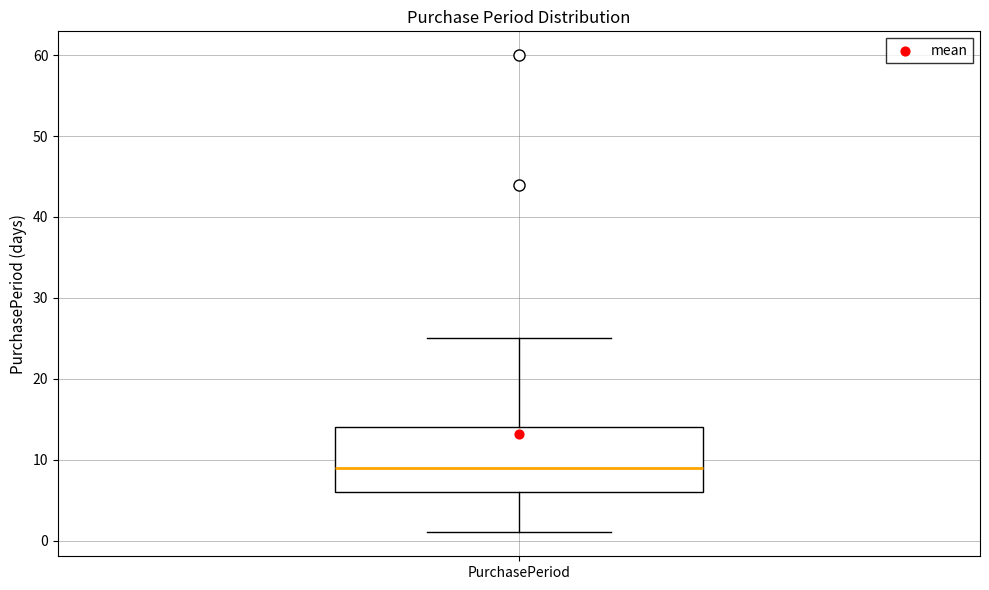

Transcribe this box plot: give where the median line is, the range the box spans, and where the two whiskers end, as read against the y-axis. The values are not printed on the chart, so give them approximately, as read against the axis.

median 9, box 6 to 14, whiskers 1 to 25